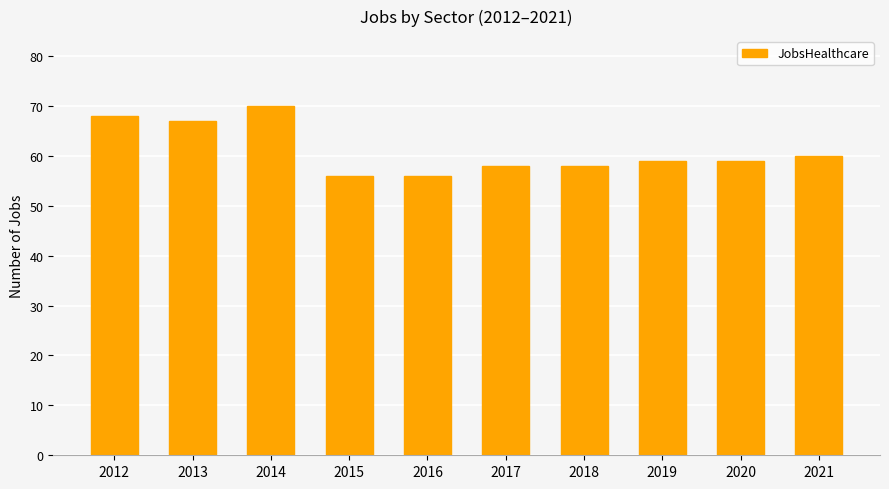

Reading right to left, what are all the values shown in this chart?

60	59	59	58	58	56	56	70	67	68